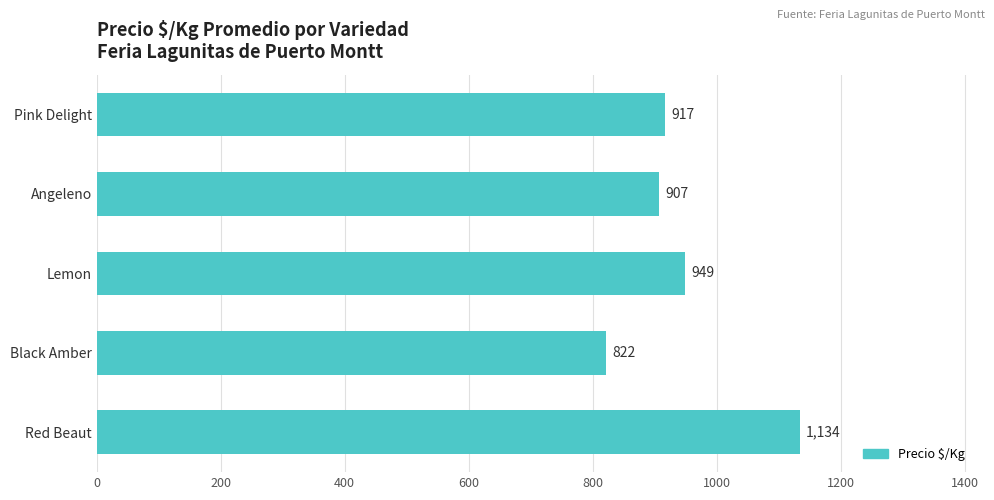

List the labels in order of value, largest first.

Red Beaut, Lemon, Pink Delight, Angeleno, Black Amber